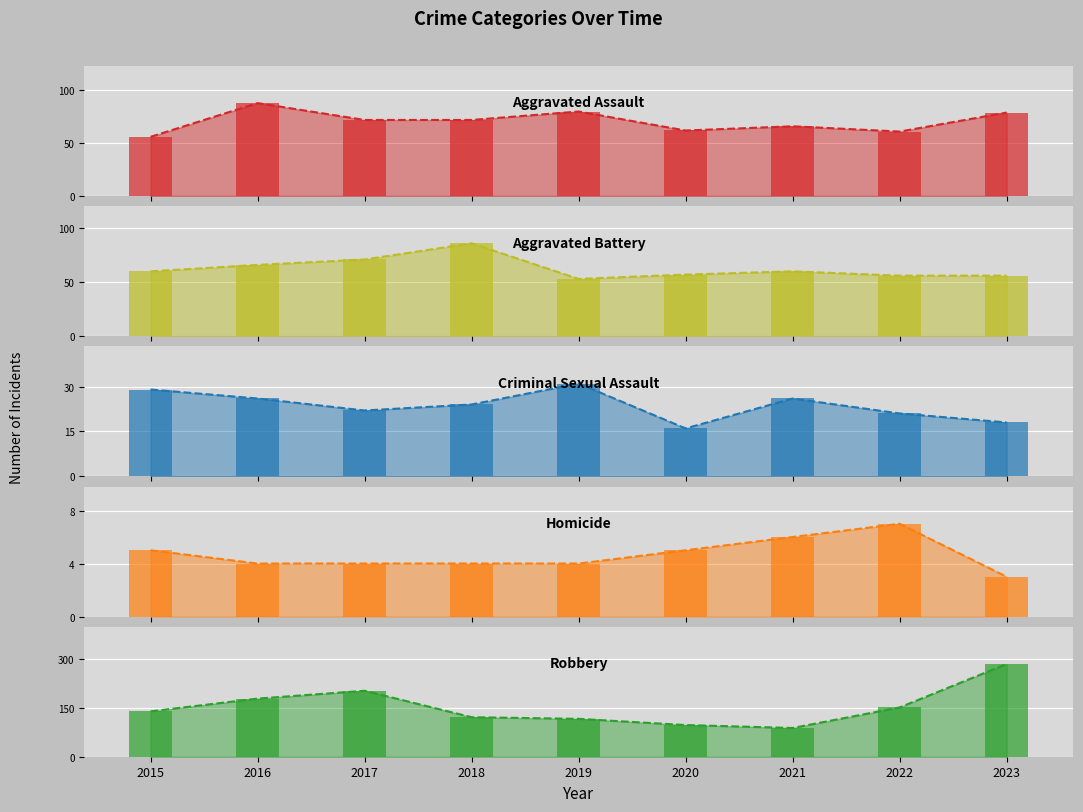

How many bars are there in total?

45